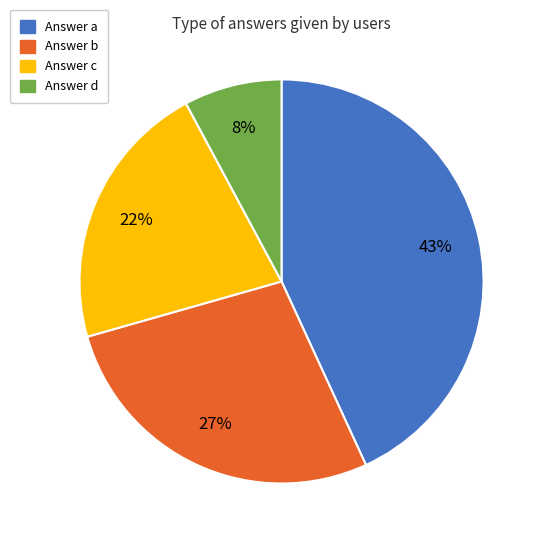

To the nearest percent, what portion does Answer b represent?

27%